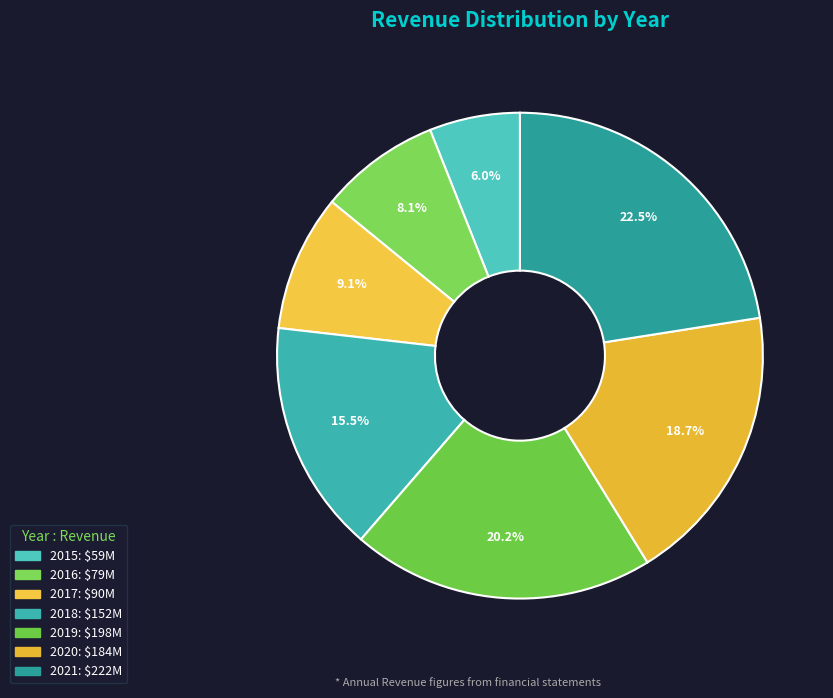

True or false: 2019 accounts for 20% of the total.

True